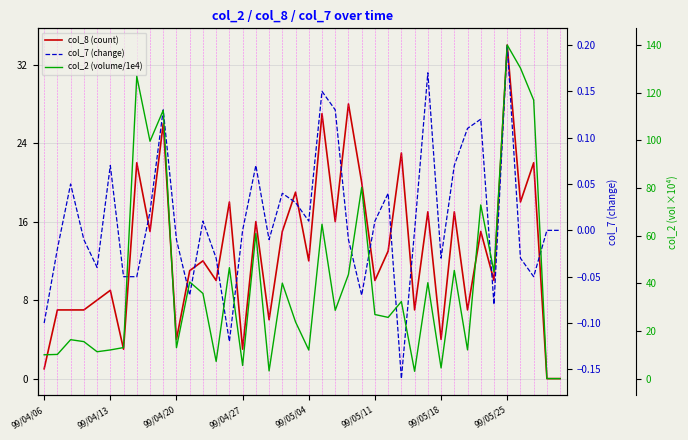

At 99/05/25, list the series in order from largest to smallest.

col_2 (volume/1e4), col_8 (count), col_7 (change)